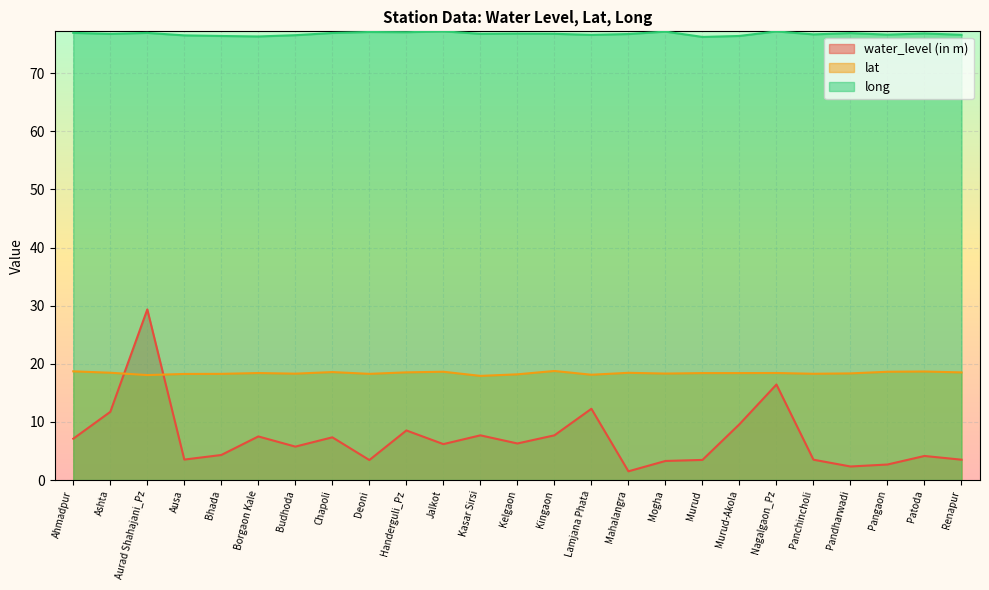

Which category has the highest value across all series?

Jalkot